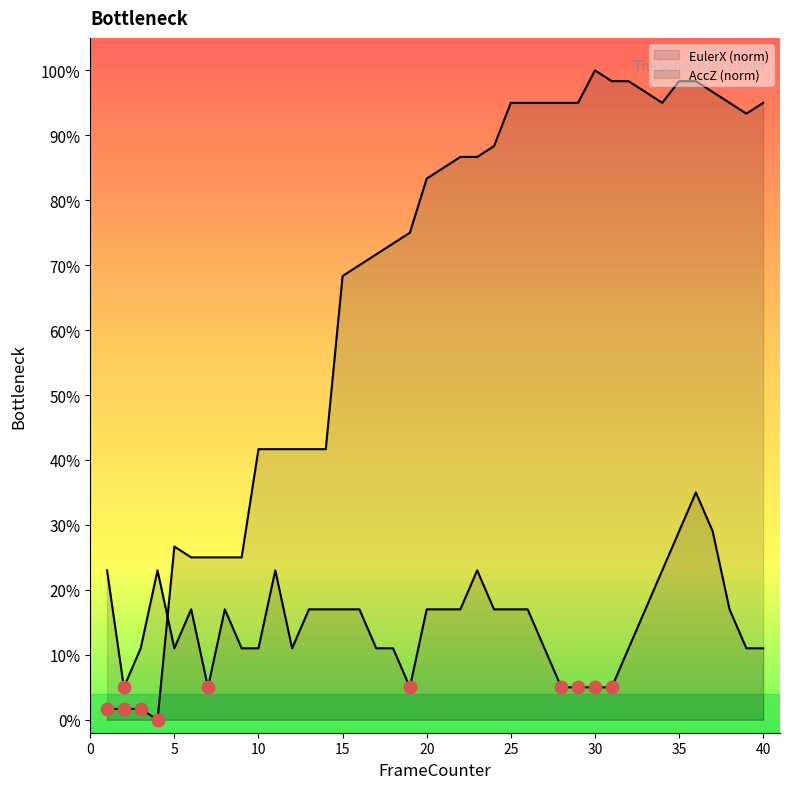

Which series has the widest spread of Y values?

EulerX